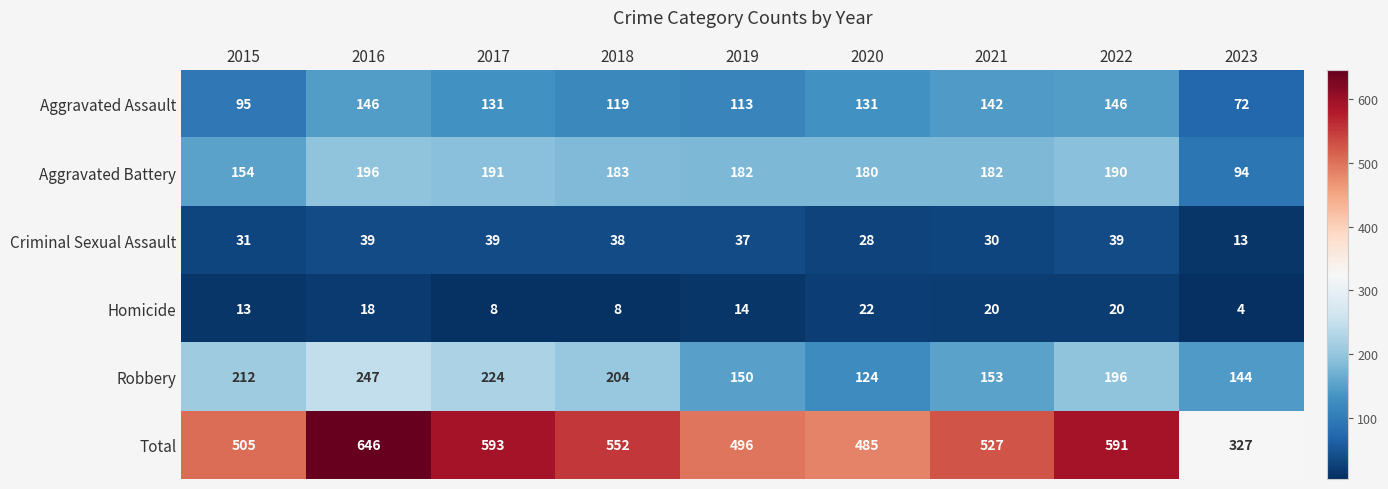

How many data points in Total are less than 527?

4